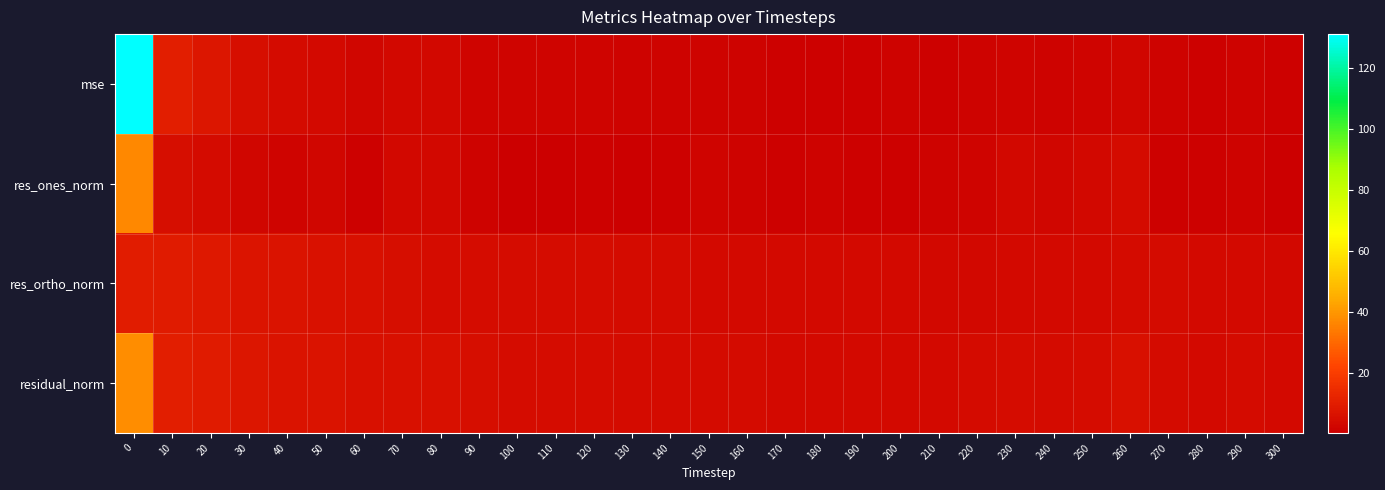

Reading left to right, extract all data points from this chart.

row_0: 0=131.2	10=10.0	20=7.7	30=5.2	40=4.2	50=3.7	60=2.8	70=3.1	80=2.9	90=2.3	100=1.8	110=1.8	120=1.8	130=1.6	140=1.7	150=1.6	160=1.4	170=1.2	180=1.3	190=1.1	200=1.3	210=1.1	220=1.5	230=1.9	240=1.7	250=2.1	260=2.8	270=1.5	280=1.2	290=1.4	300=1.0
row_1: 0=36.7	10=5.1	20=4.2	30=2.5	40=2.0	50=2.4	60=1.0	70=2.9	80=2.9	90=1.4	100=0.4	110=0.3	120=0.9	130=0.7	140=1.0	150=1.9	160=1.7	170=1.1	180=1.3	190=1.1	200=1.2	210=1.3	220=2.3	230=3.2	240=2.5	250=3.1	260=4.0	270=0.8	280=1.3	290=1.7	300=0.6
row_2: 0=9.7	10=9.1	20=8.2	30=7.2	40=6.5	50=6.0	60=5.4	70=5.1	80=4.8	90=4.8	100=4.4	110=4.4	120=4.4	130=4.1	140=4.2	150=3.7	160=3.6	170=3.5	180=3.5	190=3.3	200=3.5	210=3.2	220=3.3	230=3.4	240=3.5	250=3.7	260=3.9	270=4.0	280=3.4	290=3.5	300=3.3
row_3: 0=38.0	10=10.5	20=9.2	30=7.6	40=6.8	50=6.4	60=5.5	70=5.8	80=5.7	90=5.0	100=4.5	110=4.5	120=4.5	130=4.2	140=4.3	150=4.2	160=4.0	170=3.6	180=3.7	190=3.5	200=3.8	210=3.5	220=4.0	230=4.6	240=4.3	250=4.9	260=5.5	270=4.0	280=3.6	290=3.9	300=3.3